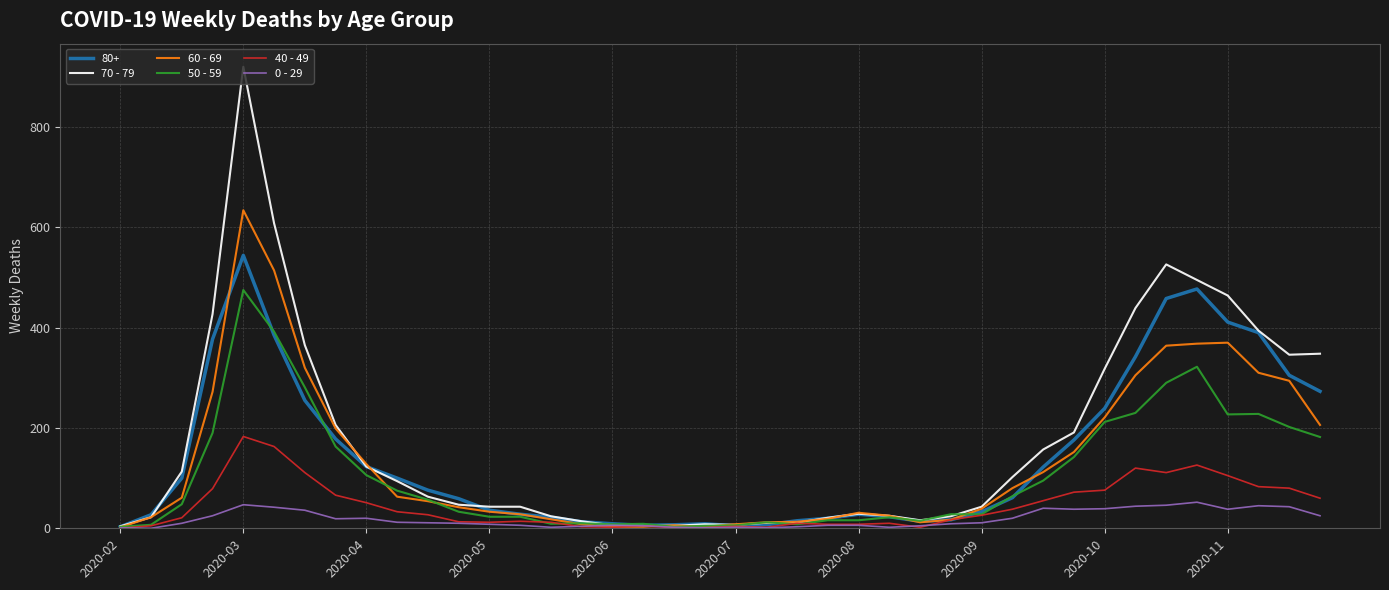

List the series in order of their peak value, highest first.

70 - 79, 60 - 69, 80+, 50 - 59, 40 - 49, 0 - 29